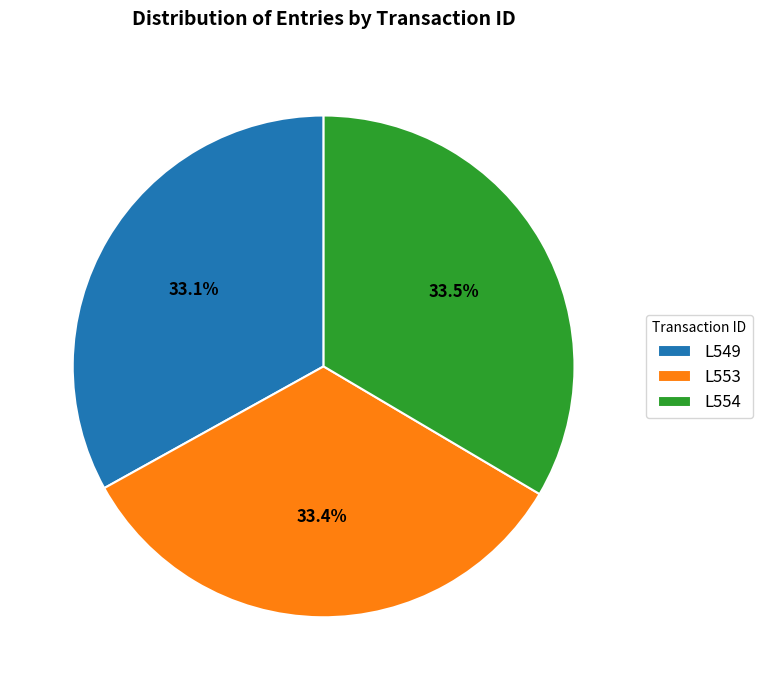

What is the total percentage of L549 and L554?

66.6%